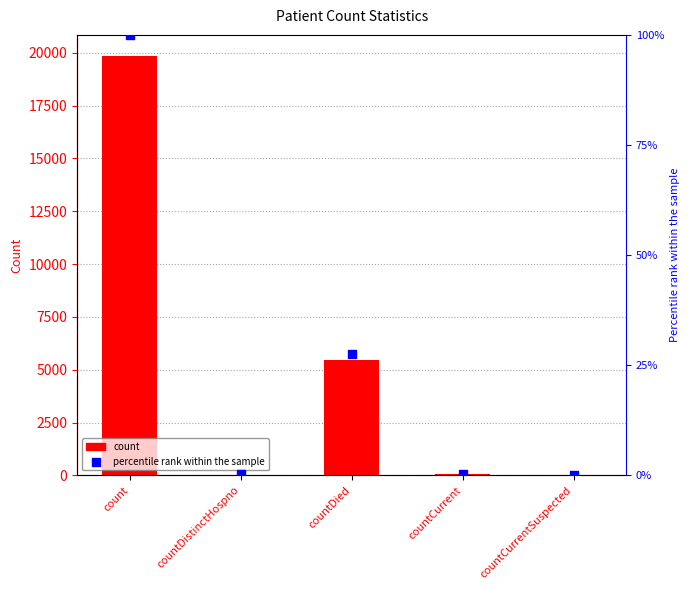

At which category is the sum across all series the highest?

count